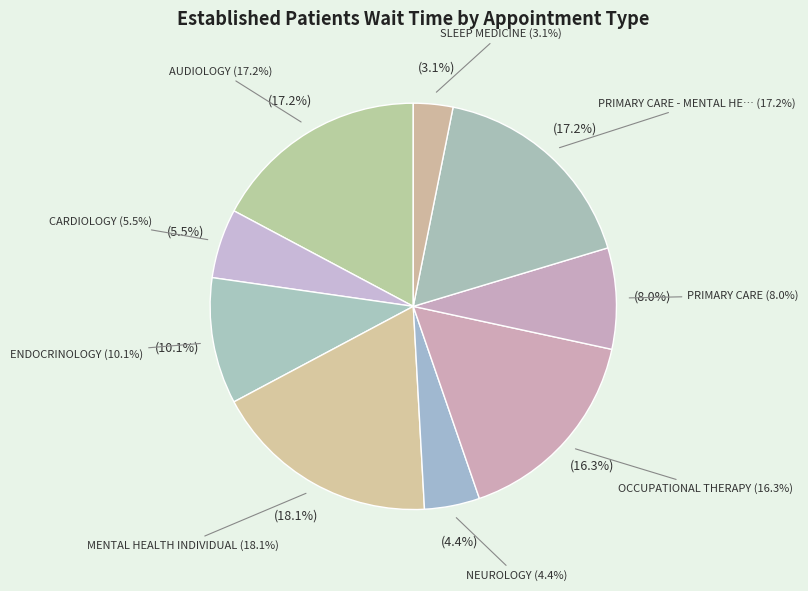

What is the total percentage of SLEEP MEDICINE and ENDOCRINOLOGY?

13.2%